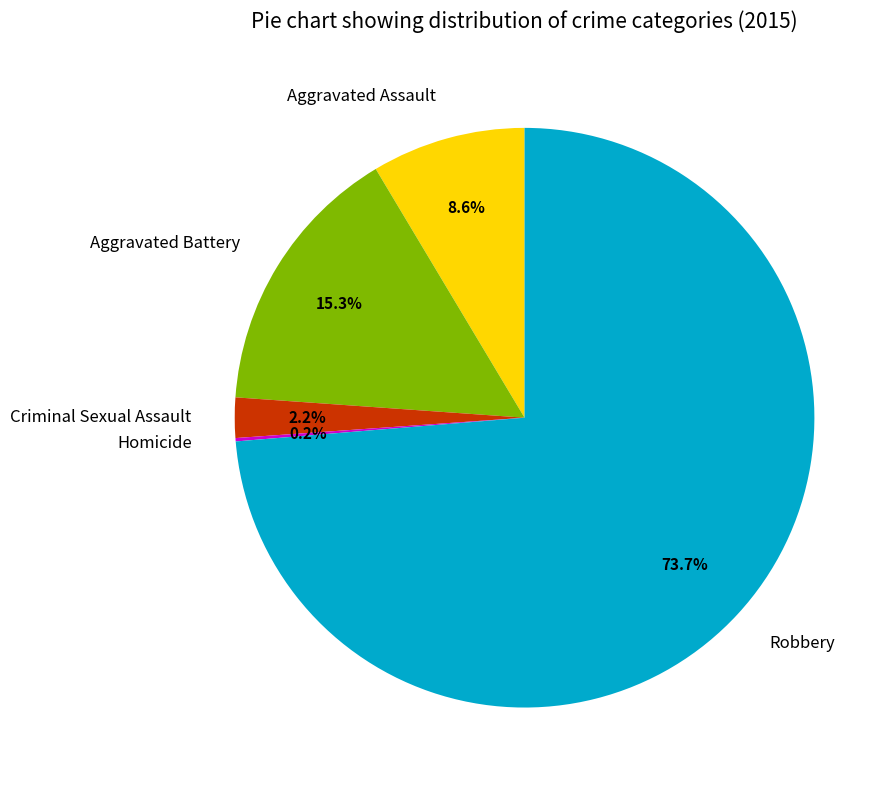

Which category accounts for the majority?

Robbery